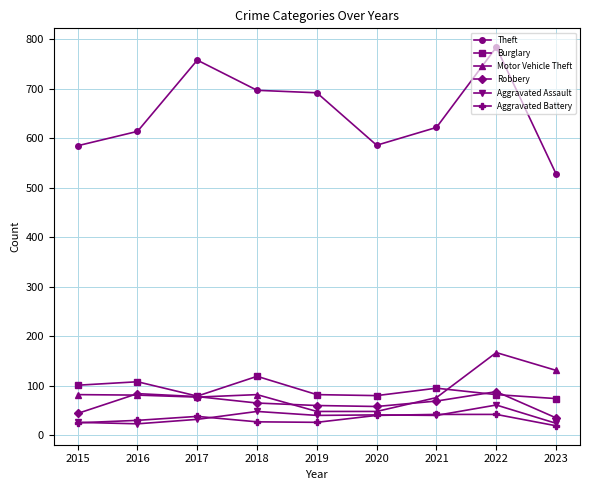

True or false: Burglary and Aggravated Battery intersect in this chart.

False